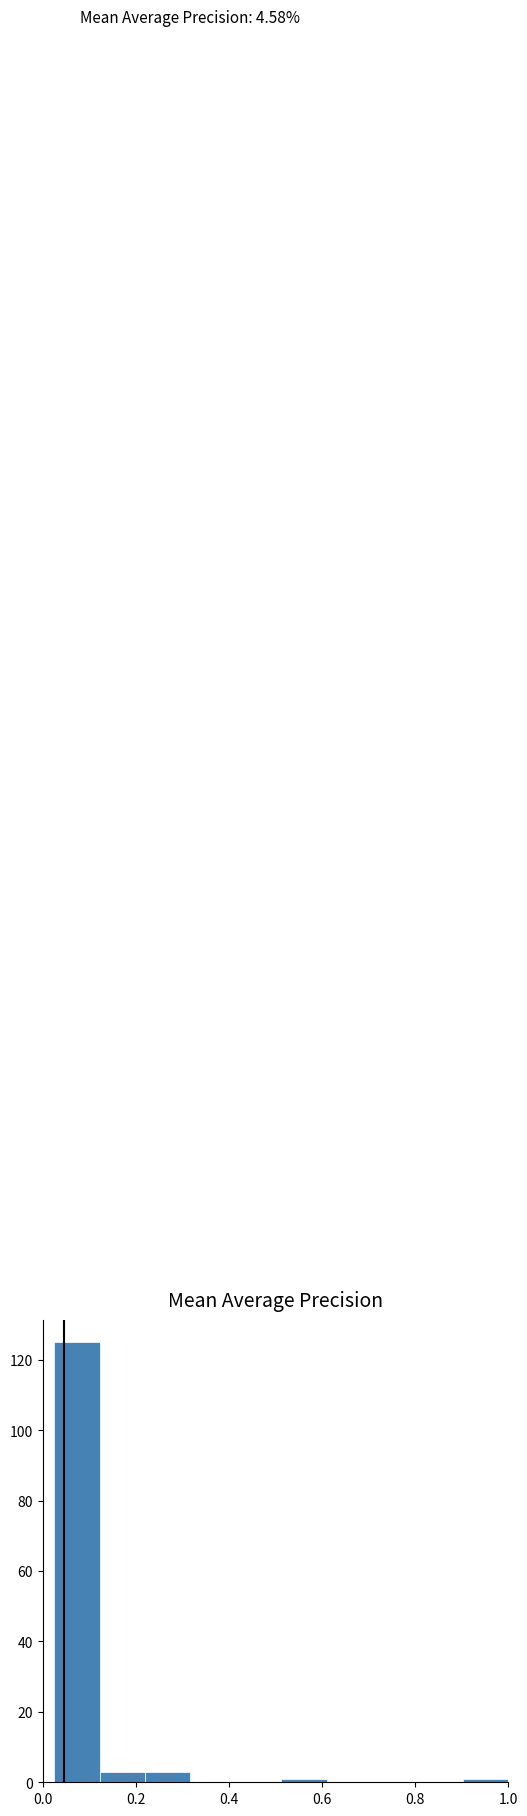

Which range on the x-axis has the tallest bar?

0.02 to 0.12